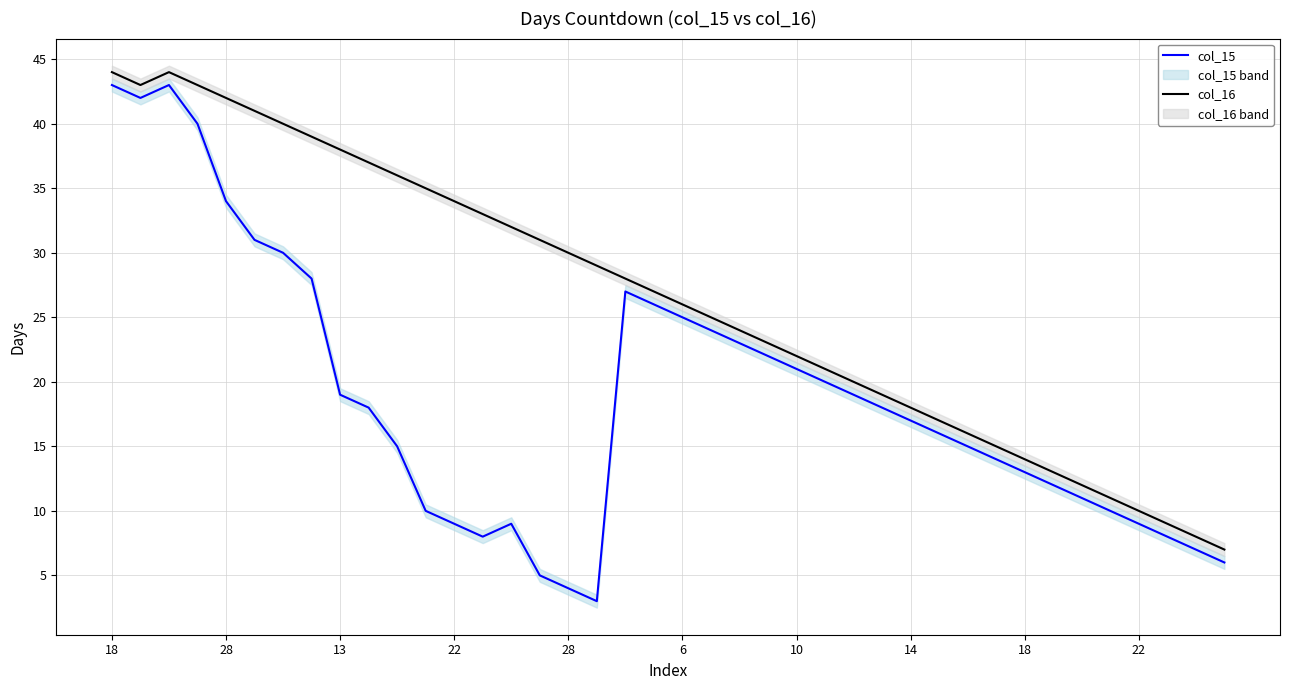

True or false: col_16 has a value of 3 at 39.

False